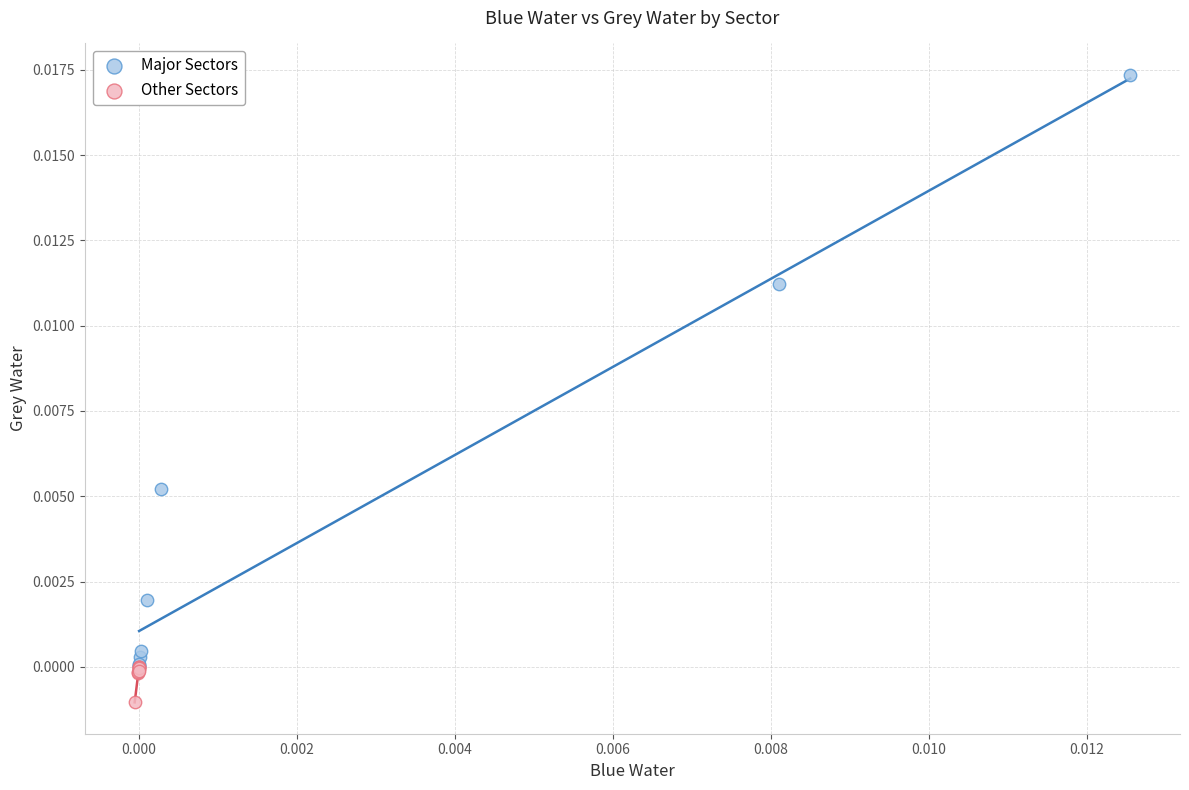

Which series contains the lowest Y value?

Other Sectors